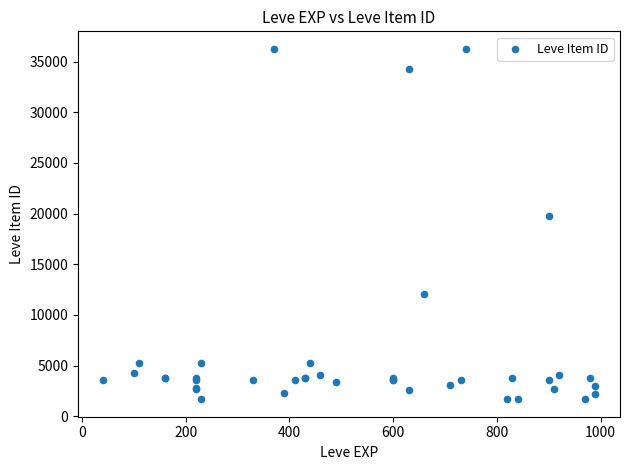

What Y value in the scatter plot is closest to 18967?

19744